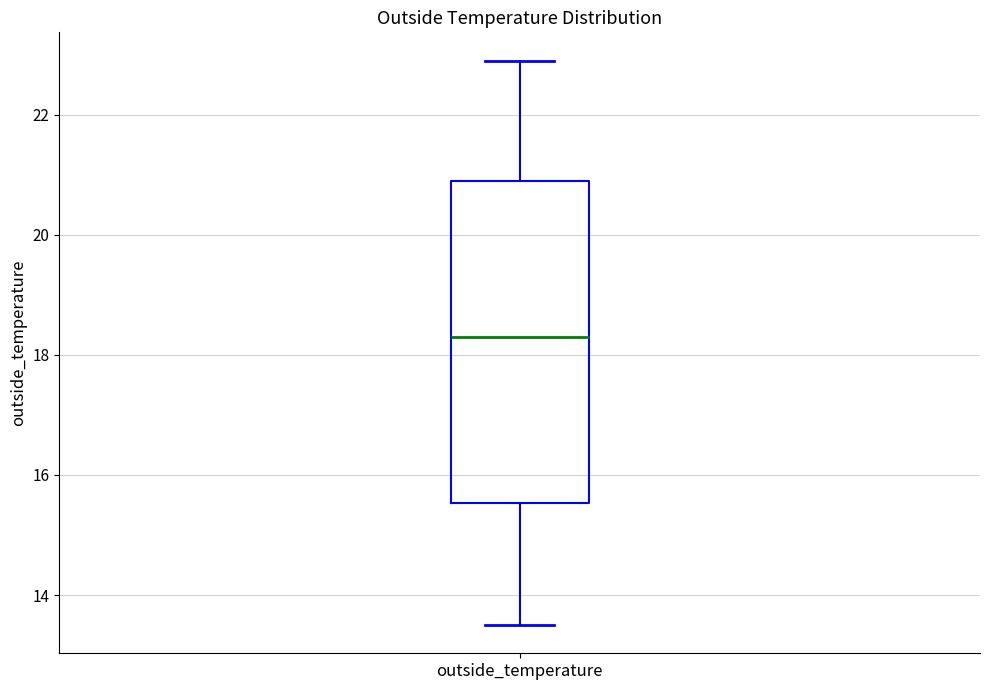

Read this box plot against the y-axis: the position of the median line, the range covered by the box, and the ends of both whiskers. The values are not printed on the chart, so give them approximately, as read against the axis.

median 18.4, box 15.6 to 21.0, whiskers 13.6 to 23.0